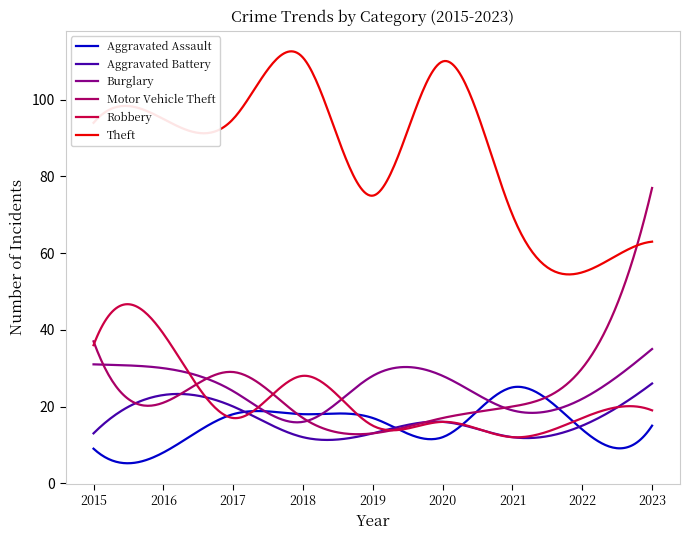

How many categories are shown in the chart?

300